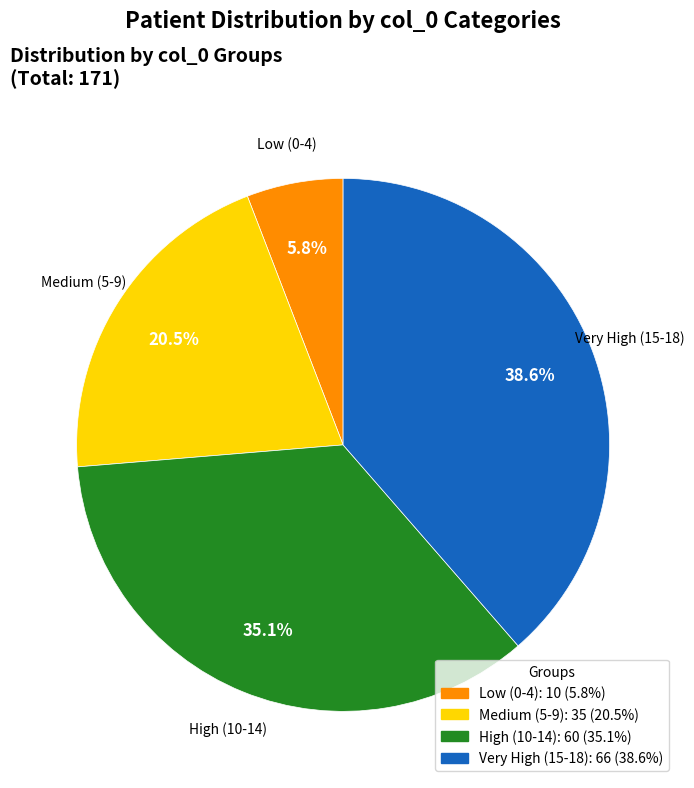

To the nearest percent, what is the difference between the largest and smallest slice percentages?

33%